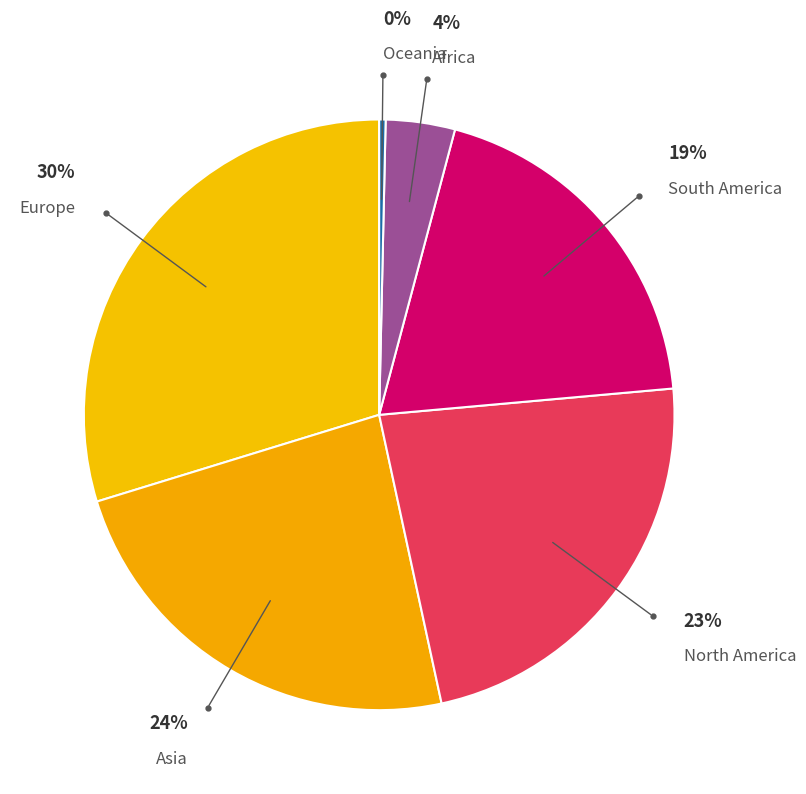

Which slice is the smallest?

Oceania